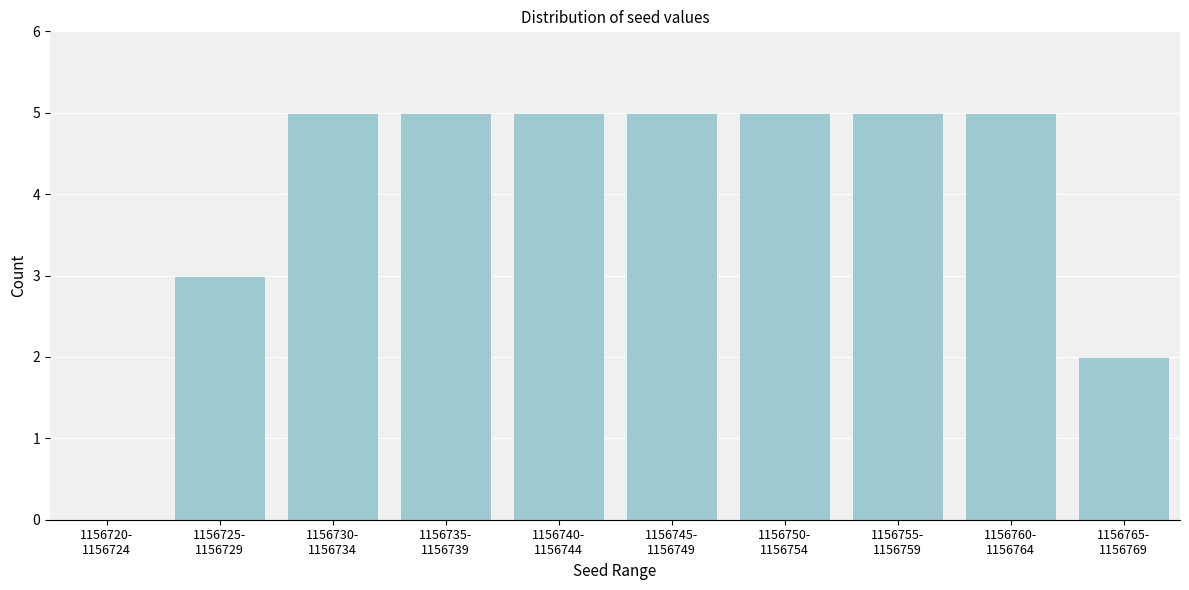

What is the greatest value displayed?

5